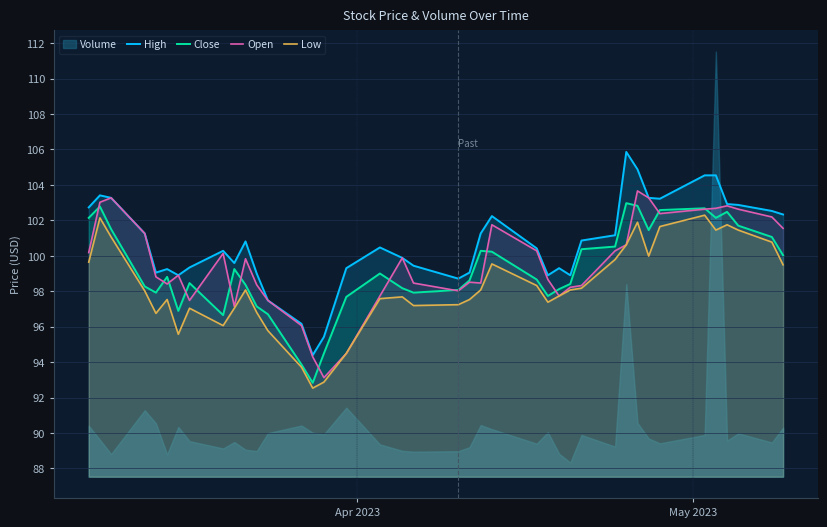

True or false: High and Low cross at least once.

False